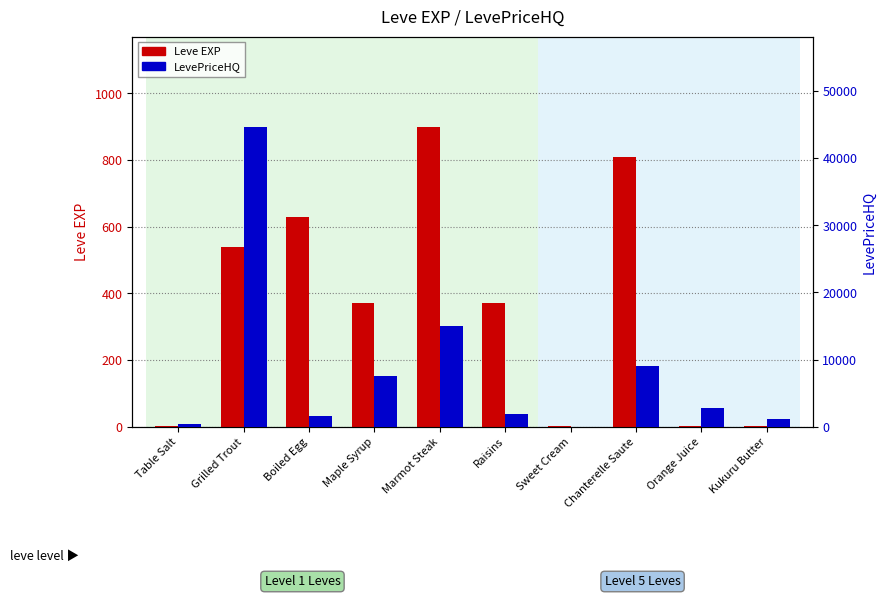

Reading left to right, what are all the values shown in this chart?

Leve EXP: Table Salt=1.0	Grilled Trout=540.0	Boiled Egg=630.0	Maple Syrup=370.0	Marmot Steak=900.0	Raisins=370.0	Sweet Cream=1.0	Chanterelle Saute=810.0	Orange Juice=2.0	Kukuru Butter=1.0
LevePriceHQ: Table Salt=344.0	Grilled Trout=44700.0	Boiled Egg=1530.0	Maple Syrup=7620.0	Marmot Steak=15000.0	Raisins=1875.0	Sweet Cream=0.0	Chanterelle Saute=9000.0	Orange Juice=2818.2	Kukuru Butter=1125.9